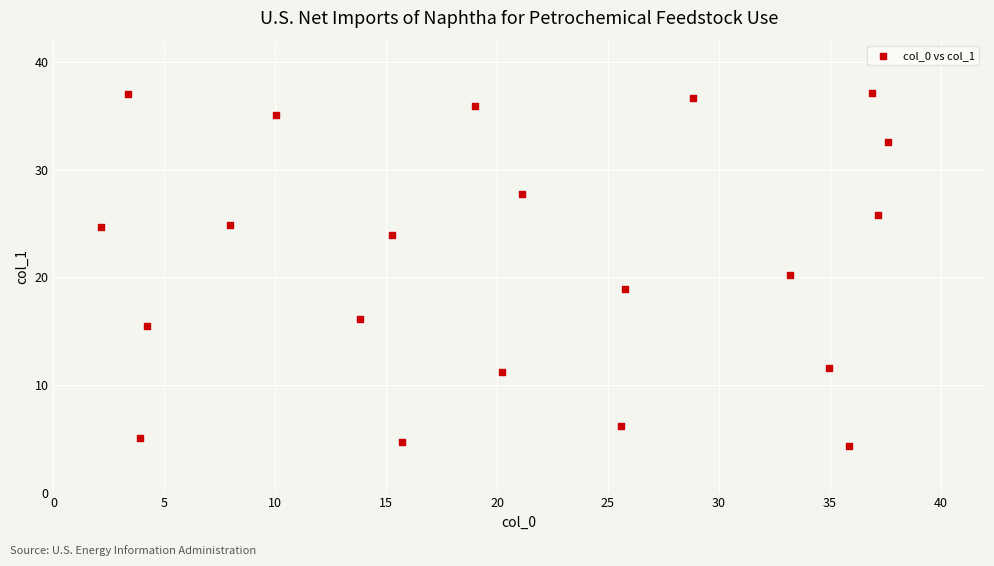

What is the range of X values (max minus min)?

35.5